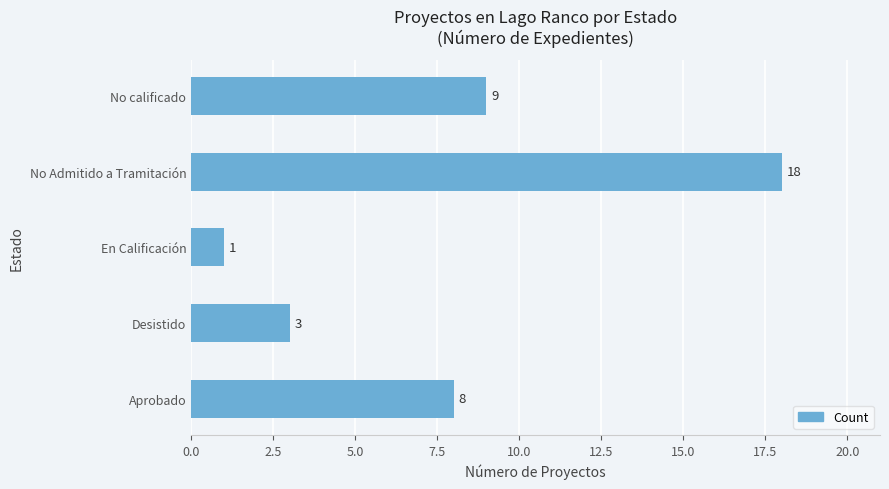

What is the average value?

8